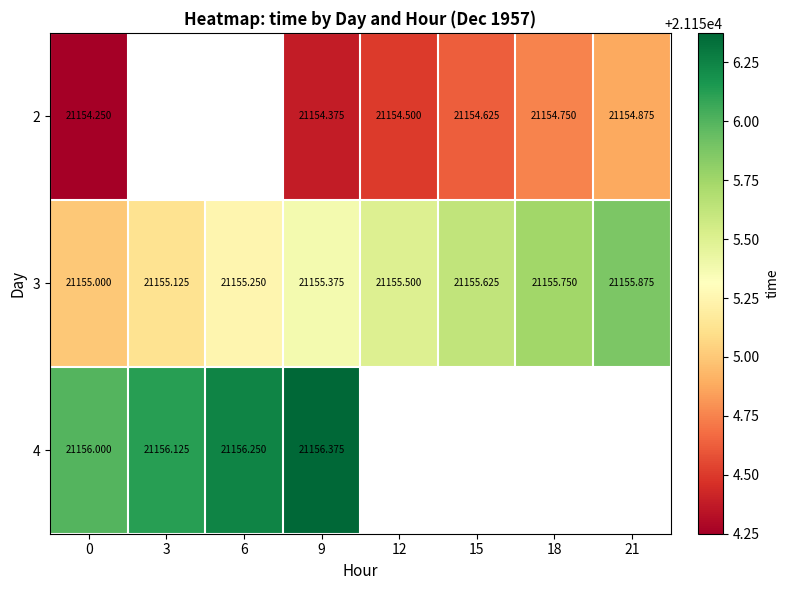

At how many categories does at least one series exceed 21156?

3